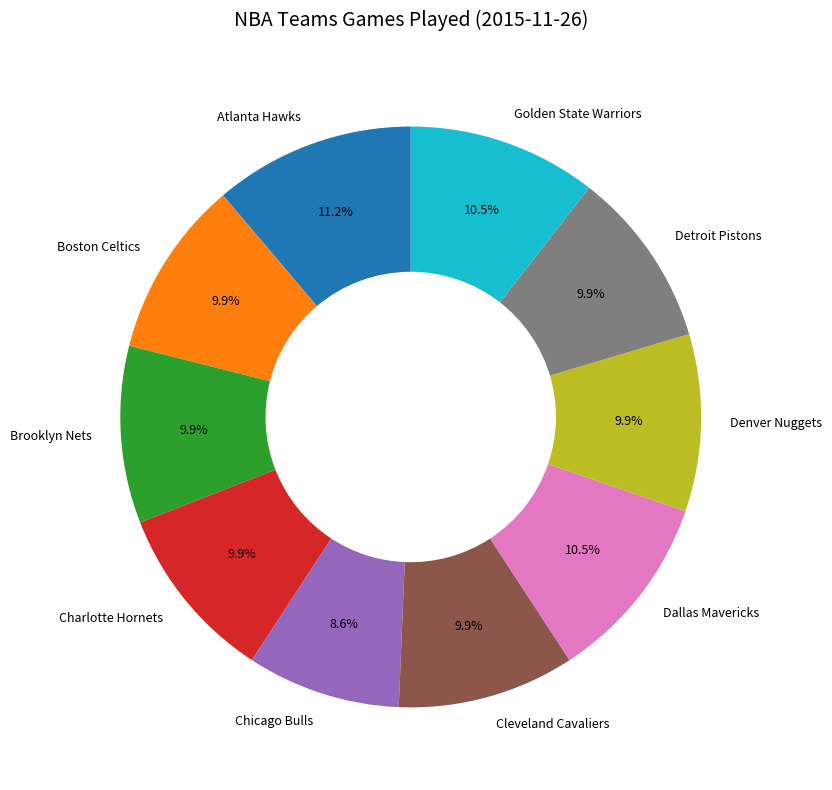

How many slices are in this pie chart?

10